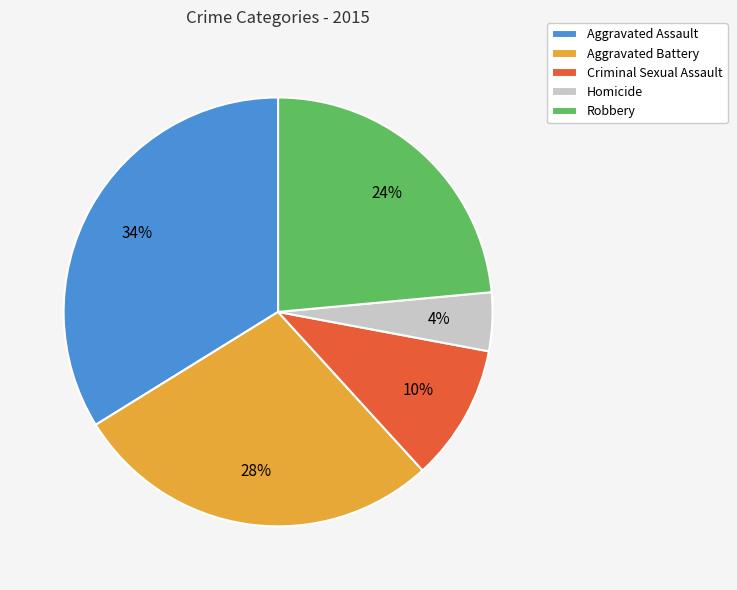

Does Aggravated Battery represent more than half of the total?

No